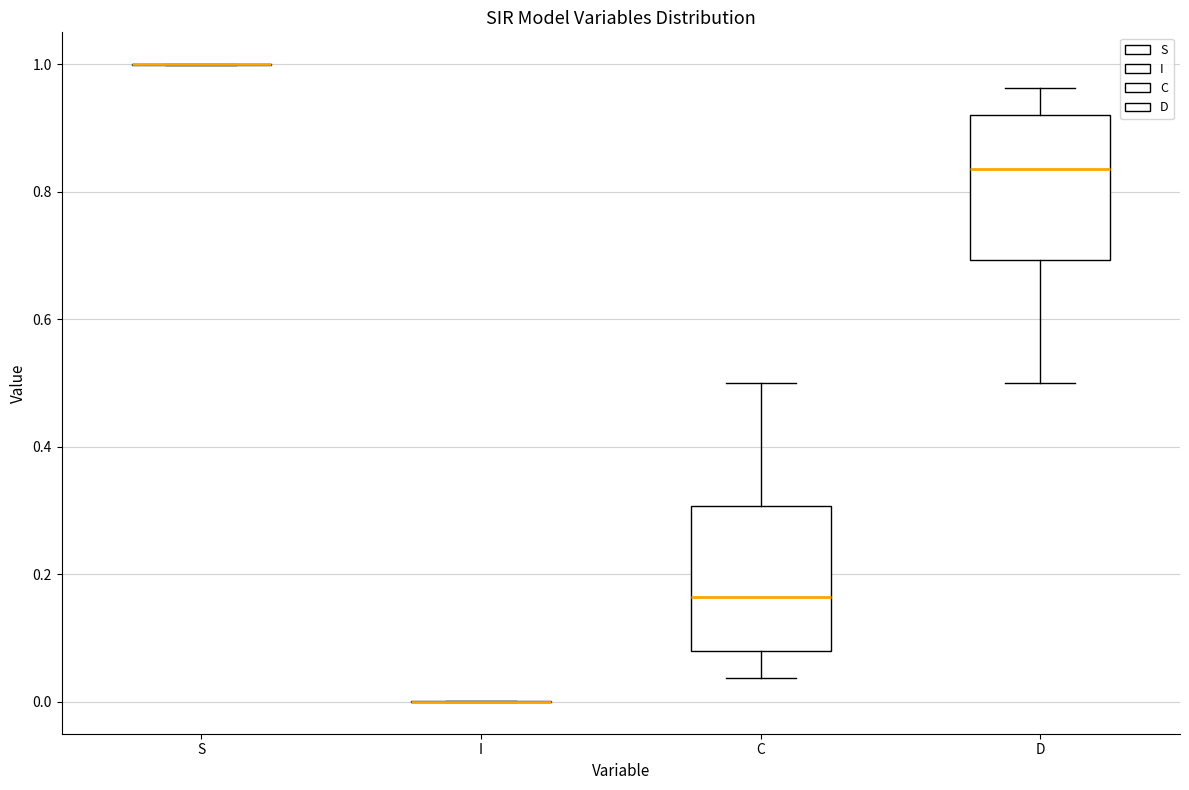

Reading left to right, read every box against the y-axis: the position of its median line, the range the box covers, and the ends of its whiskers. The values are not printed on the chart, so give them approximately, as read against the axis.

S: box collapsed to a line at 1.00, whiskers 1.00 to 1.00
I: box collapsed to a line at 0.00, whiskers 0.00 to 0.00
C: median 0.16, box 0.08 to 0.30, whiskers 0.04 to 0.50
D: median 0.84, box 0.70 to 0.92, whiskers 0.50 to 0.96